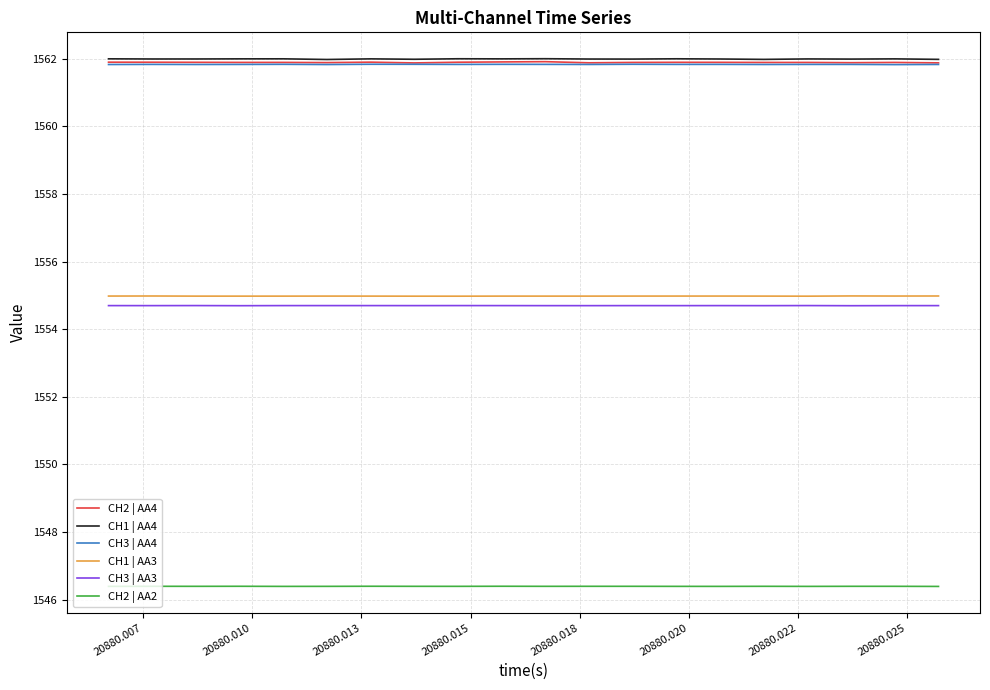

How many lines are shown in the chart?

6